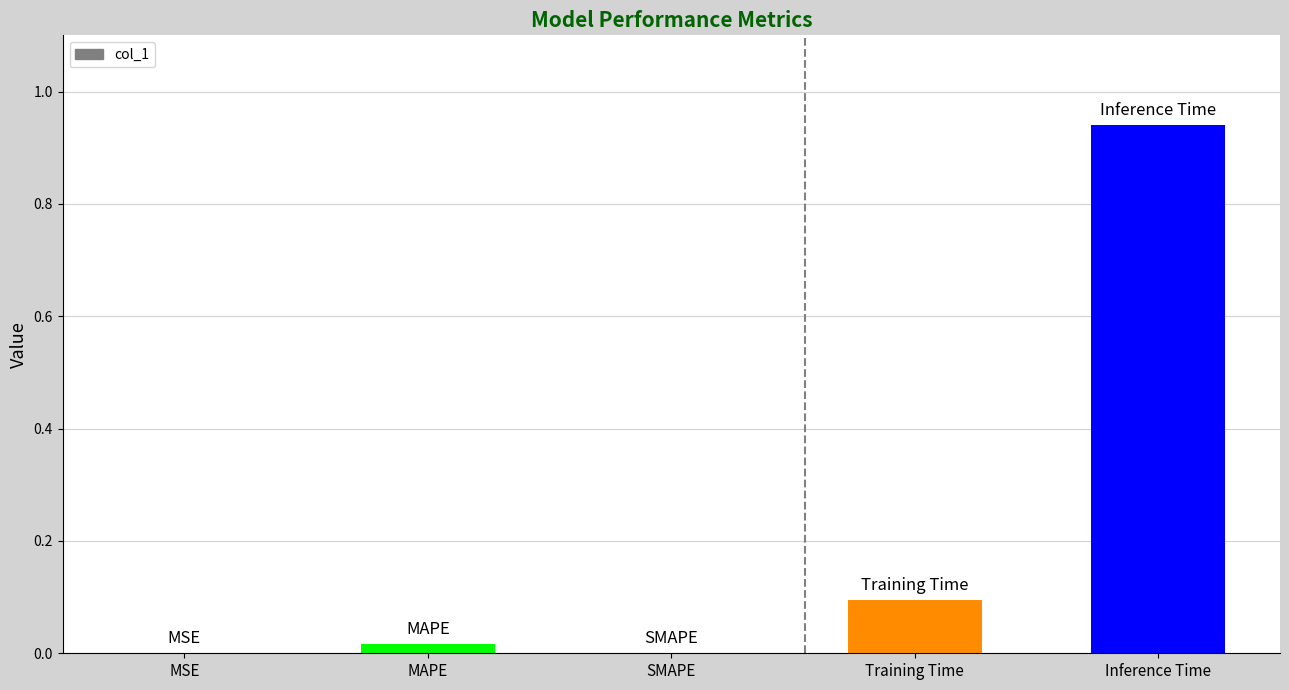

The chart shows a value of 1.3 at Inference Time. True or false?

False